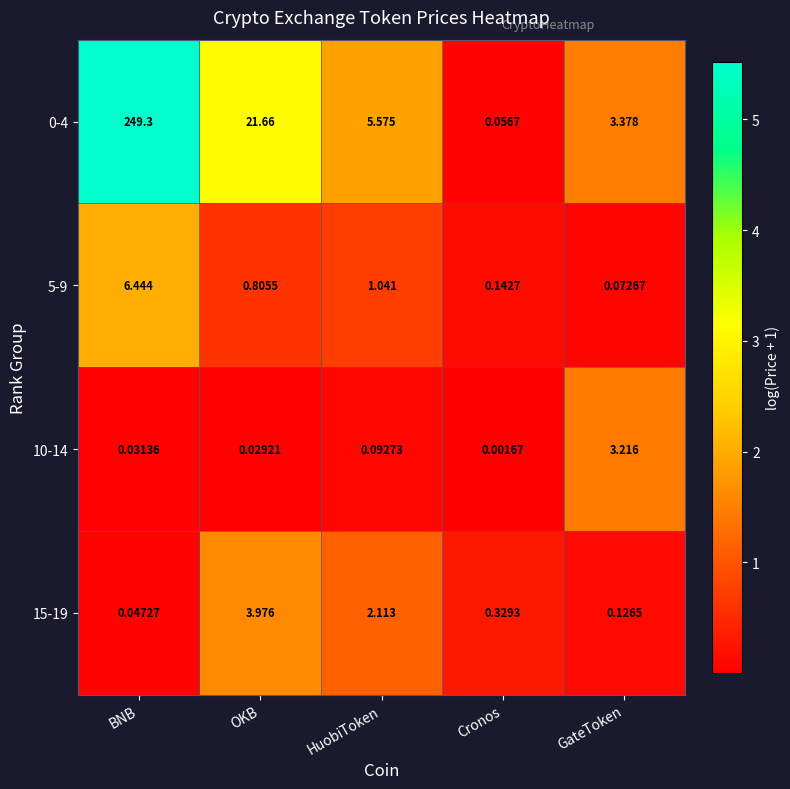

What is the maximum value shown in the chart?

249.3